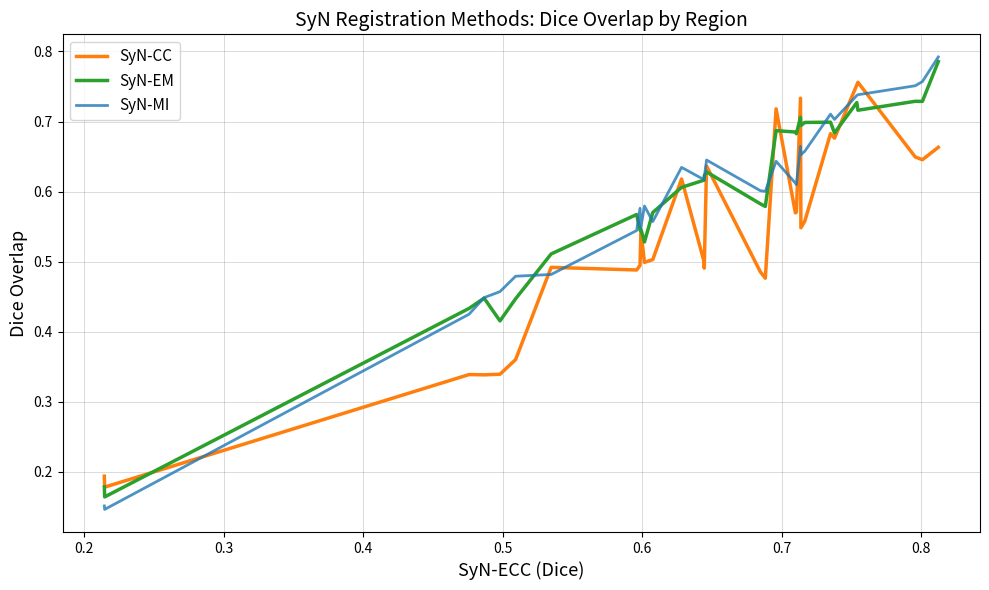

Count the SyN-MI values in the range 0 to 1.

31